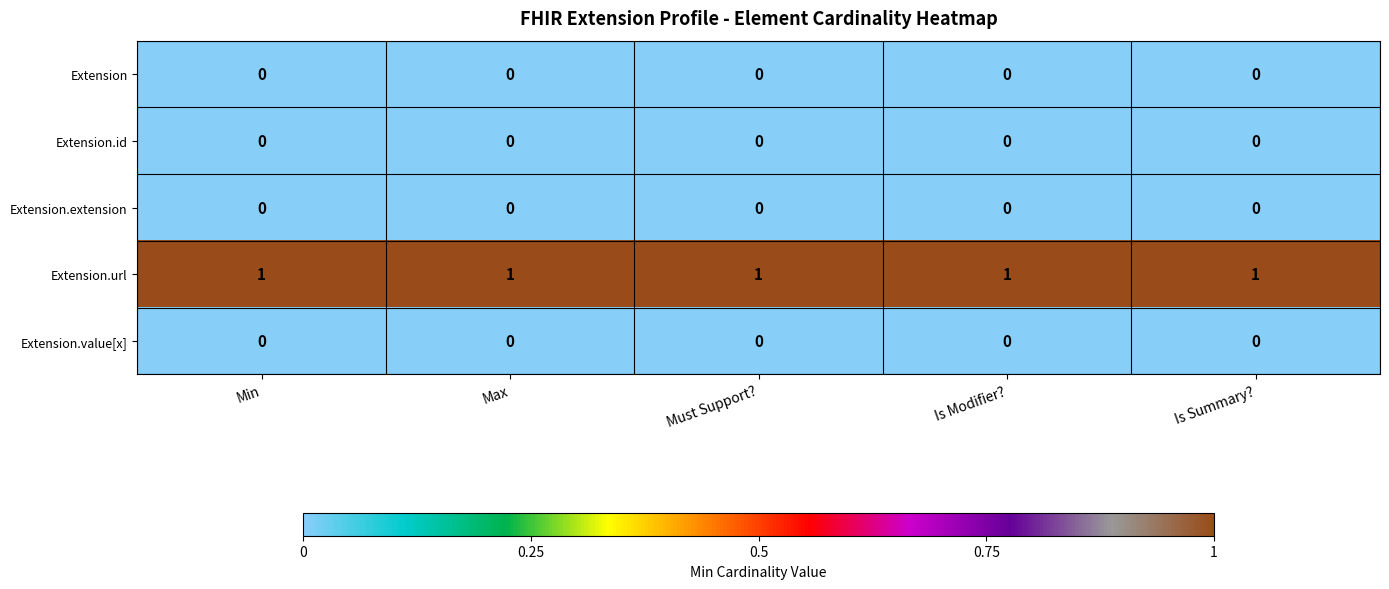

At how many categories does at least one series exceed 0?

5